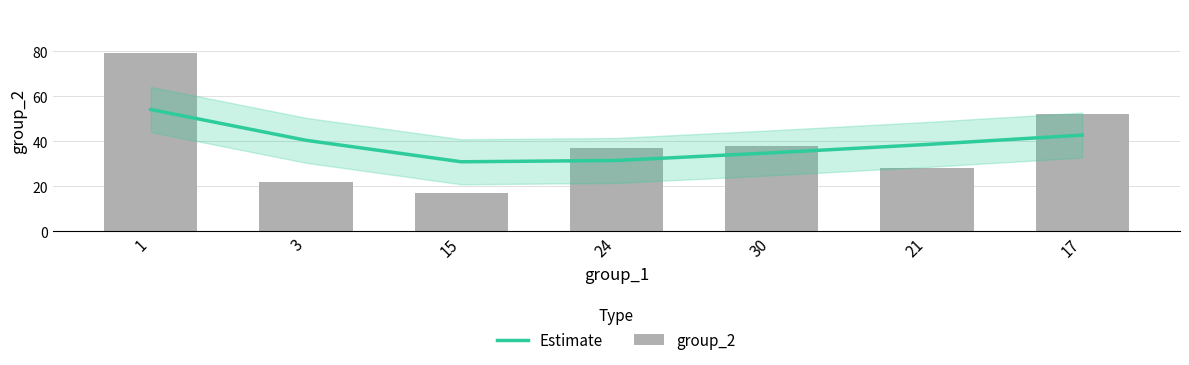

What are all the series names shown in the legend?

Estimate, group_2